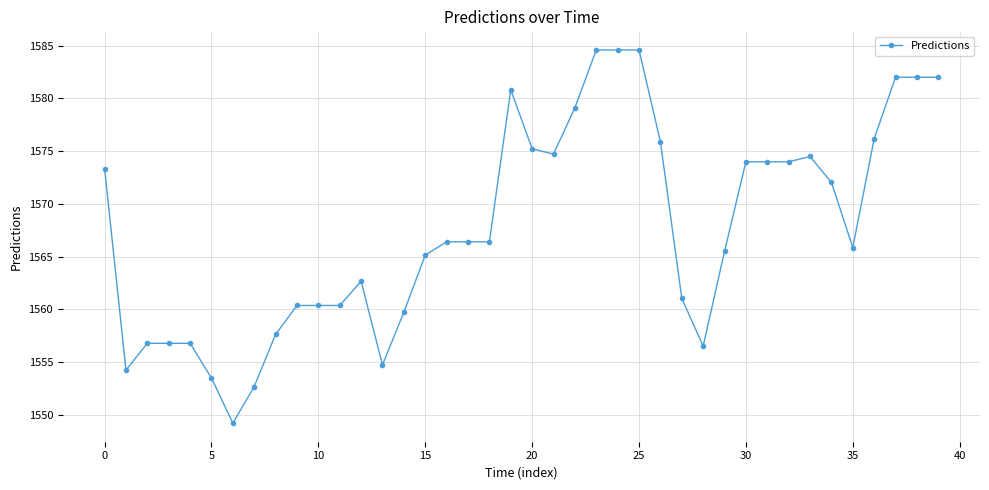

True or false: the data has more than 0 interior local peaks.

True